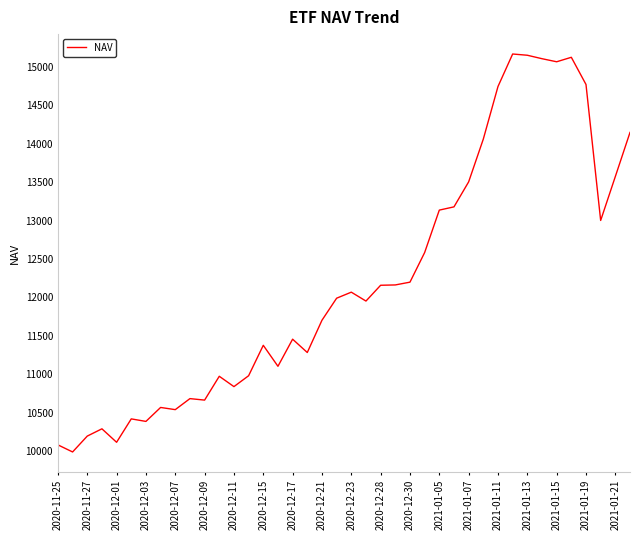

What is the smallest value displayed?

9987.5